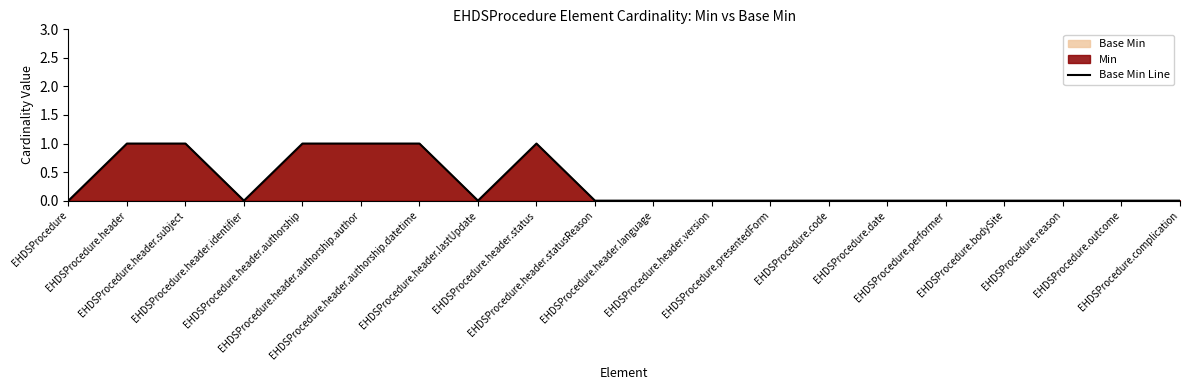

How many distinct data groups are displayed?

1